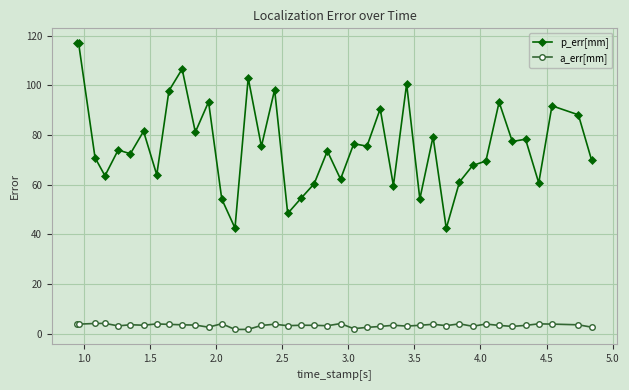

Which series has the widest spread of values?

p_err[mm]